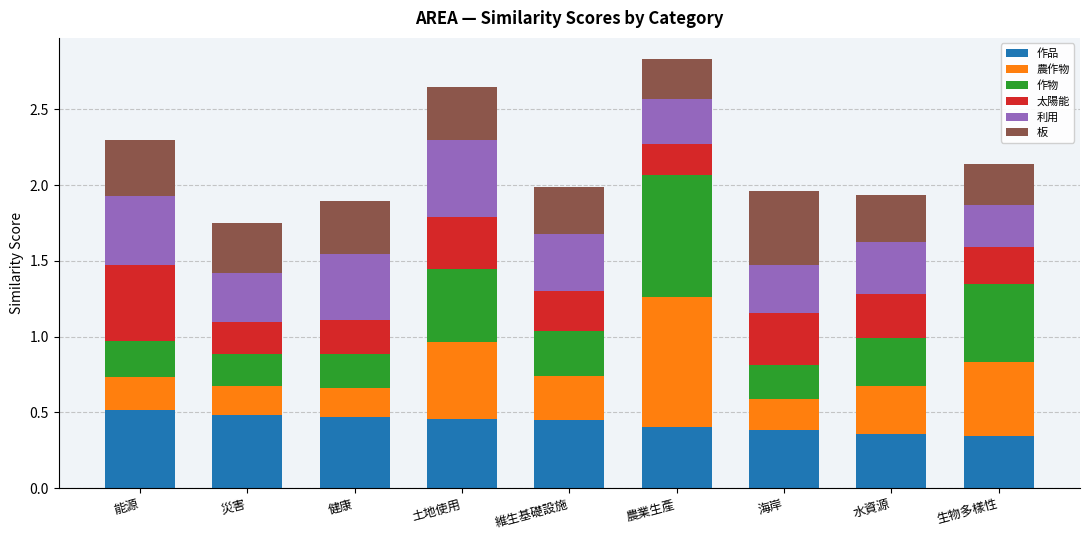

True or false: 作品 has a value of 0.5 at 能源.

True